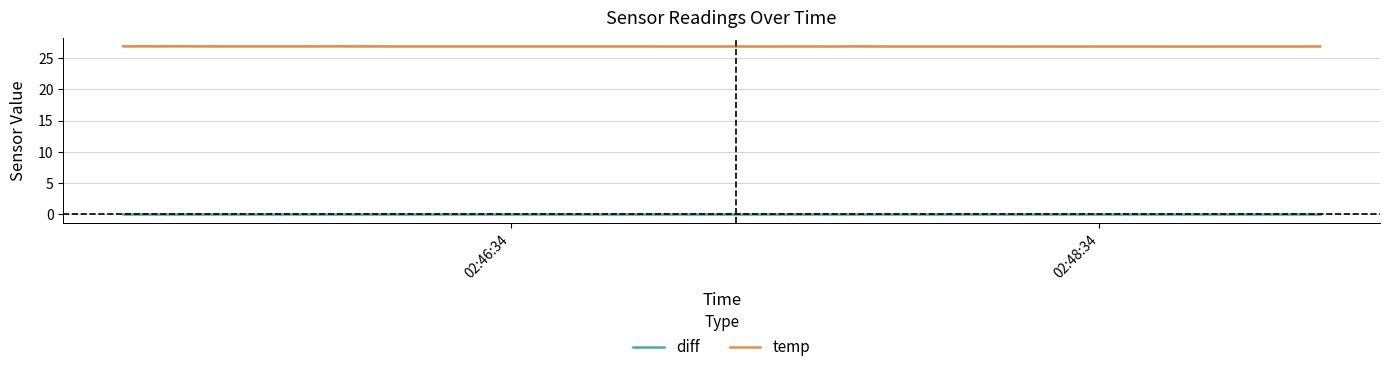

True or false: diff and temp intersect in this chart.

False